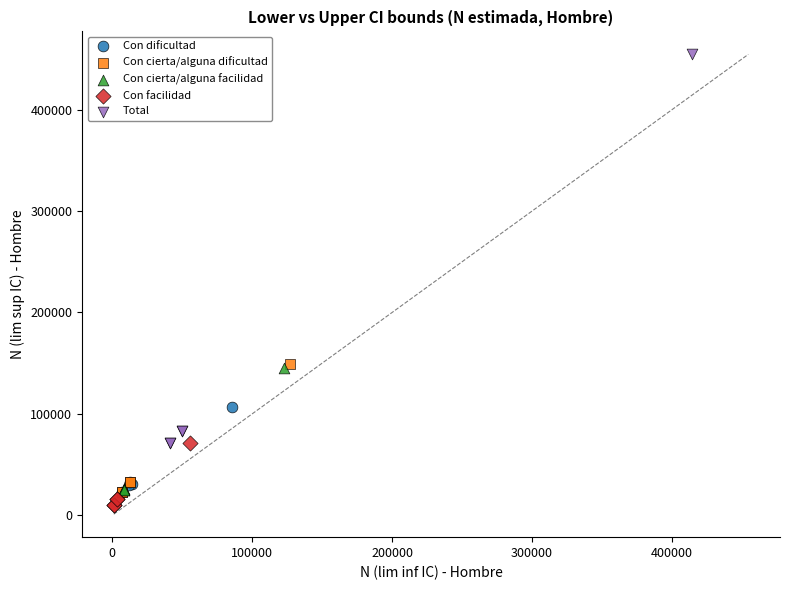

Which series reaches the maximum Y coordinate?

Total